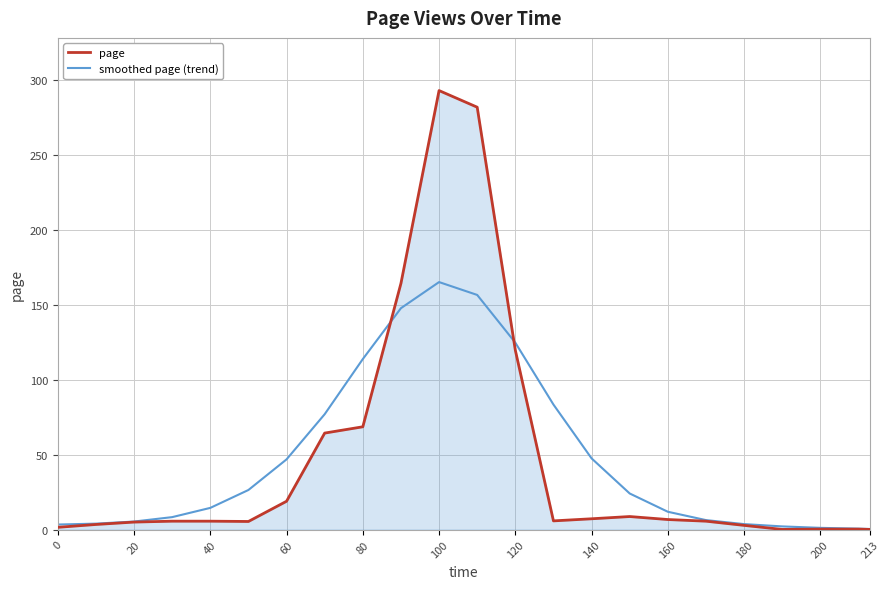

What is the greatest value displayed?

293.0